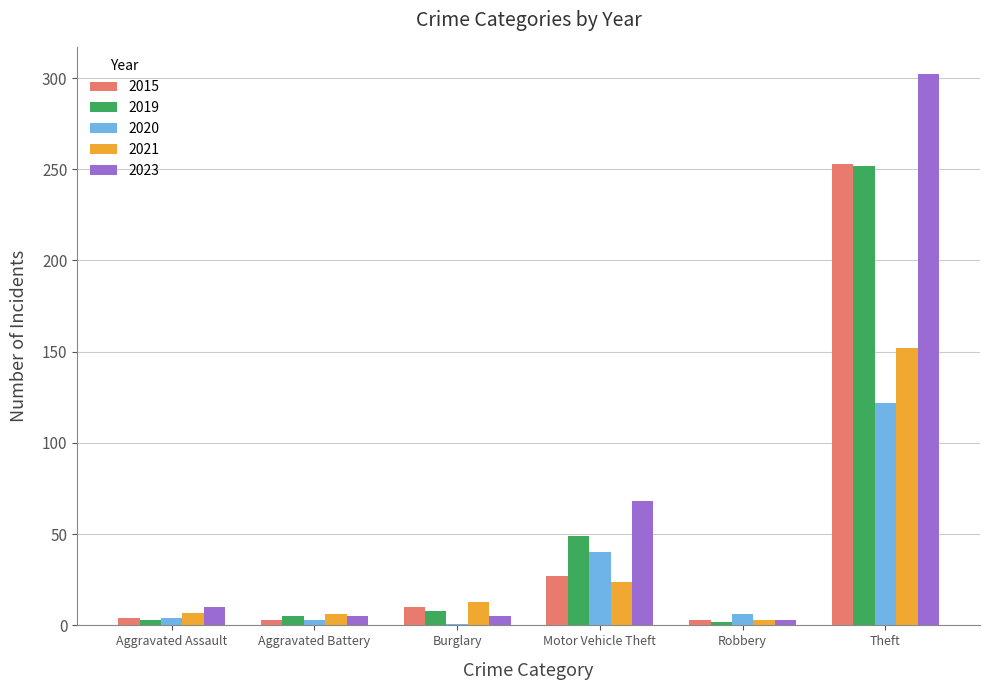

What is the maximum value shown in the chart?

302